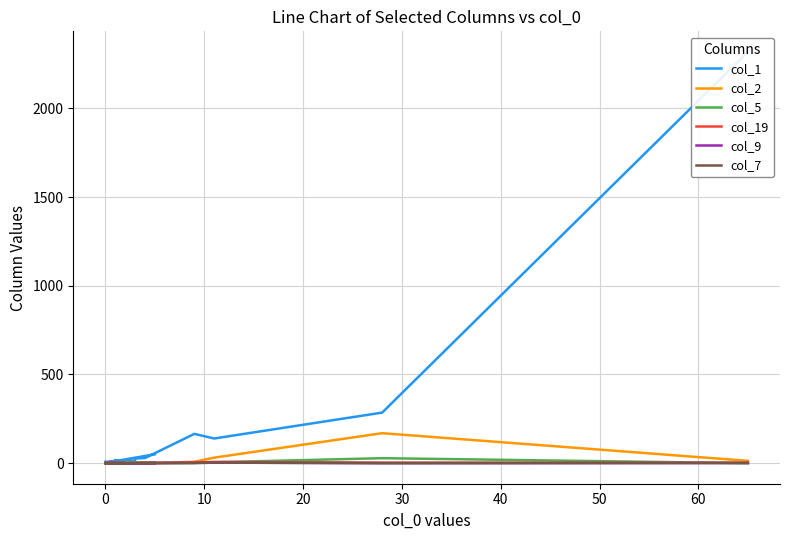

What is the average value of the col_1 series?

156